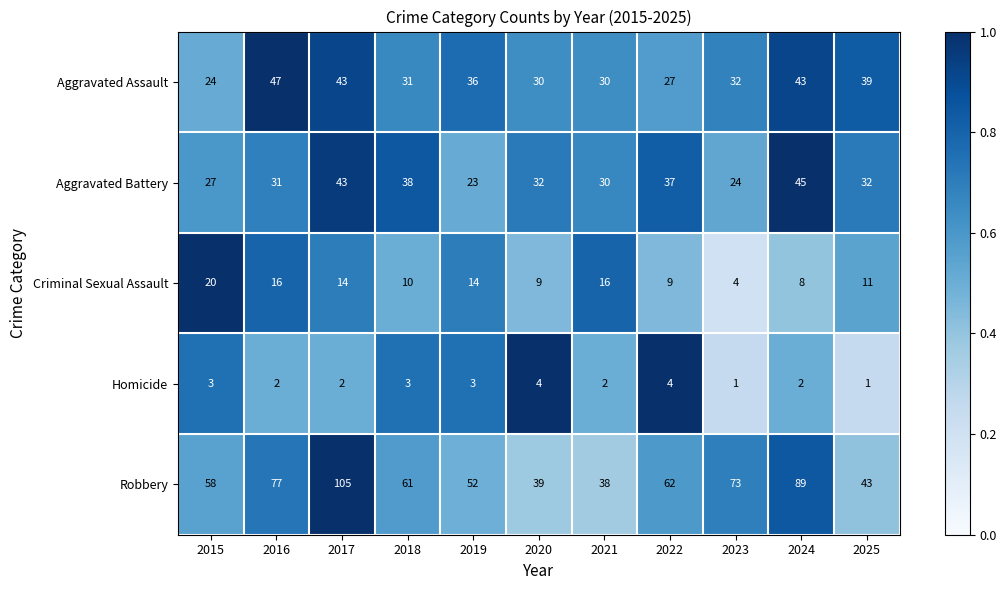

The Robbery series shows 41 at 2018. True or false?

False